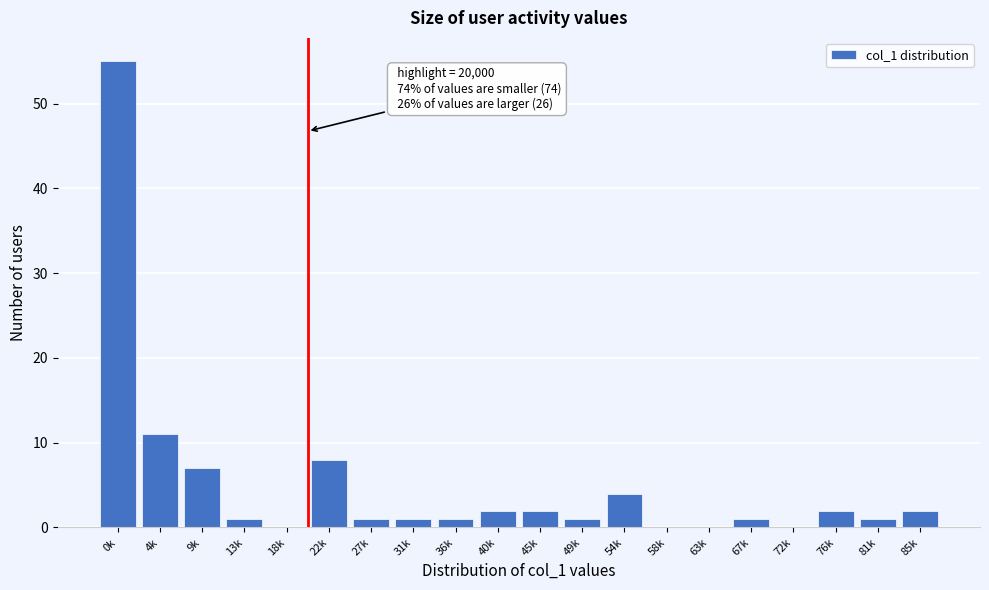

Reading right to left, list all the values displayed in this chart.

85k=2	81k=1	76k=2	72k=0	67k=1	63k=0	58k=0	54k=4	49k=1	45k=2	40k=2	36k=1	31k=1	27k=1	22k=8	18k=0	13k=1	9k=7	4k=11	0k=55